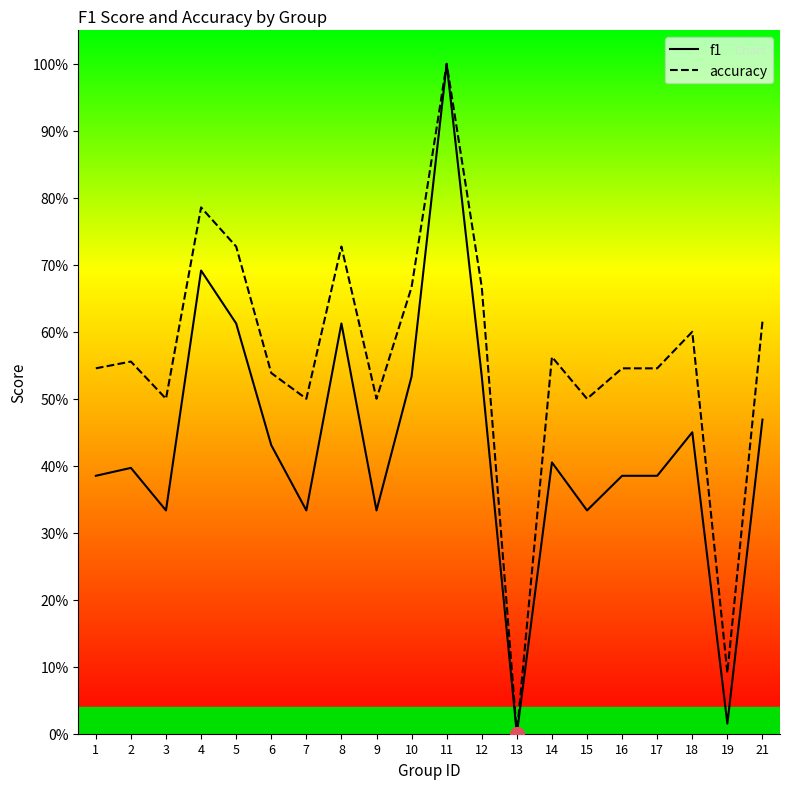

True or false: accuracy and f1 intersect in this chart.

False